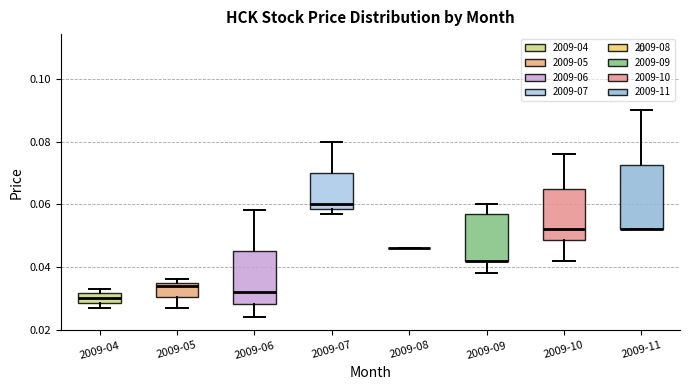

Reading left to right, read every box against the y-axis: the position of its median line, the range the box covers, and the ends of its whiskers. The values are not printed on the chart, so give them approximately, as read against the axis.

2009-04: median 0.030, box 0.028 to 0.032, whiskers 0.028 (just below the box's lower edge) to 0.034
2009-05: median 0.034, box 0.030 to 0.036, whiskers 0.028 to 0.036 (just above the box's upper edge)
2009-06: median 0.032, box 0.028 to 0.046, whiskers 0.024 to 0.058
2009-07: median 0.060, box 0.058 to 0.070, whiskers 0.058 (just below the box's lower edge) to 0.080
2009-08: box collapsed to a line at 0.046, whiskers 0.046 to 0.046
2009-09: median 0.042 (drawn on the box's lower edge), box 0.042 to 0.058, whiskers 0.038 to 0.060
2009-10: median 0.052, box 0.048 to 0.066, whiskers 0.042 to 0.076
2009-11: median 0.052 (drawn on the box's lower edge), box 0.052 to 0.072, whiskers 0.052 to 0.090